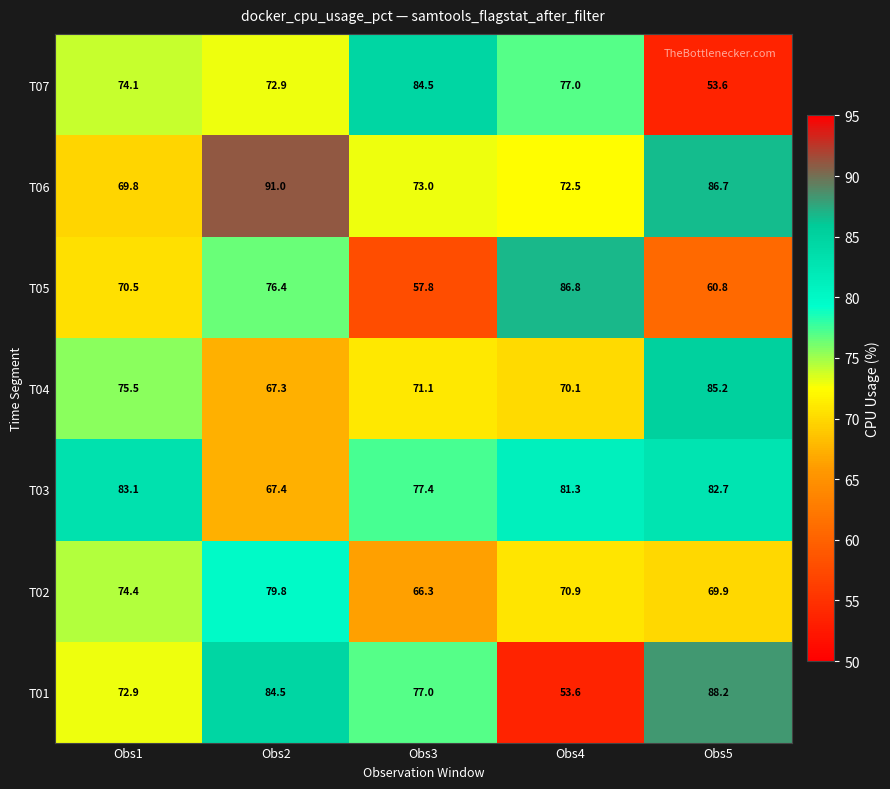

What is the maximum value shown in the chart?

91.0